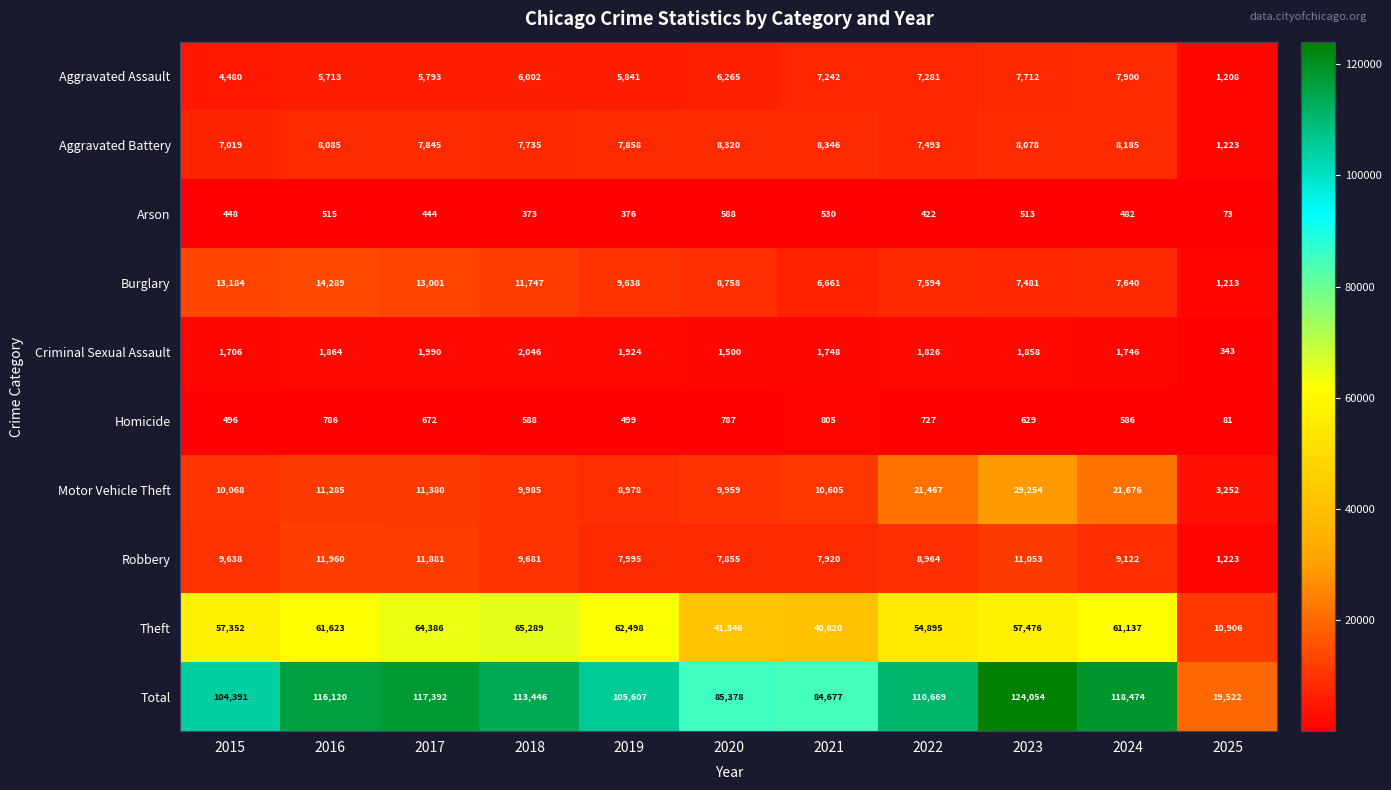

Which category has the lowest value across all series?

2025